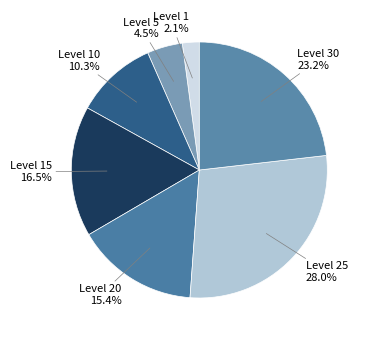

To the nearest percent, what is the difference between the largest and smallest slice percentages?

26%